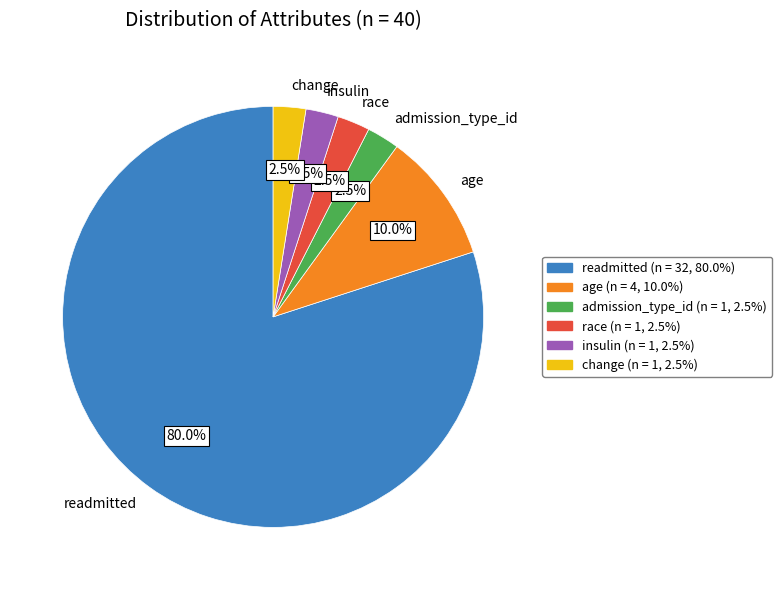

What is the ratio of the value at age to the value at admission_type_id?

4.0